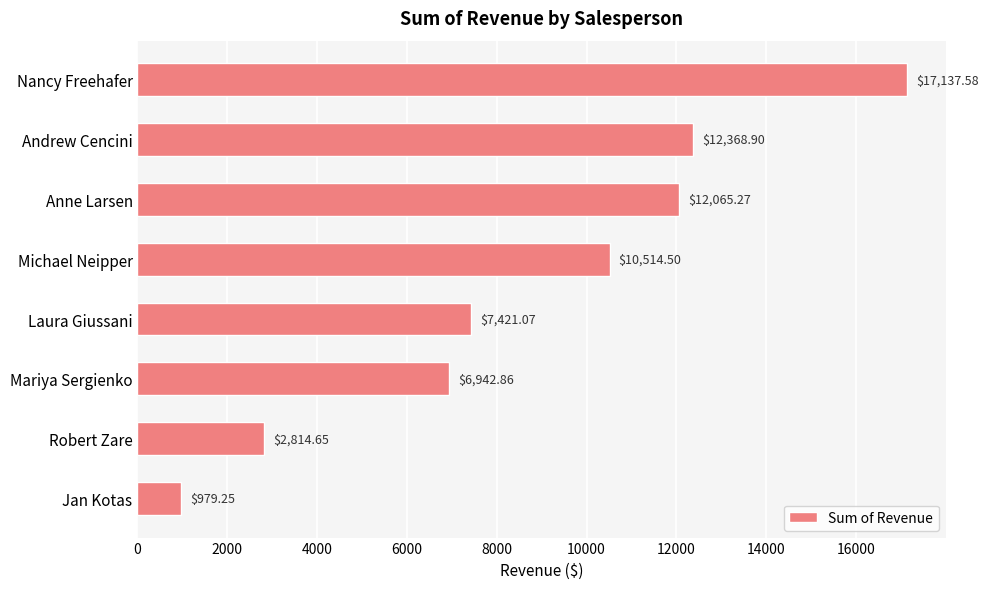

At which label is the value closest to 9058?

Michael Neipper